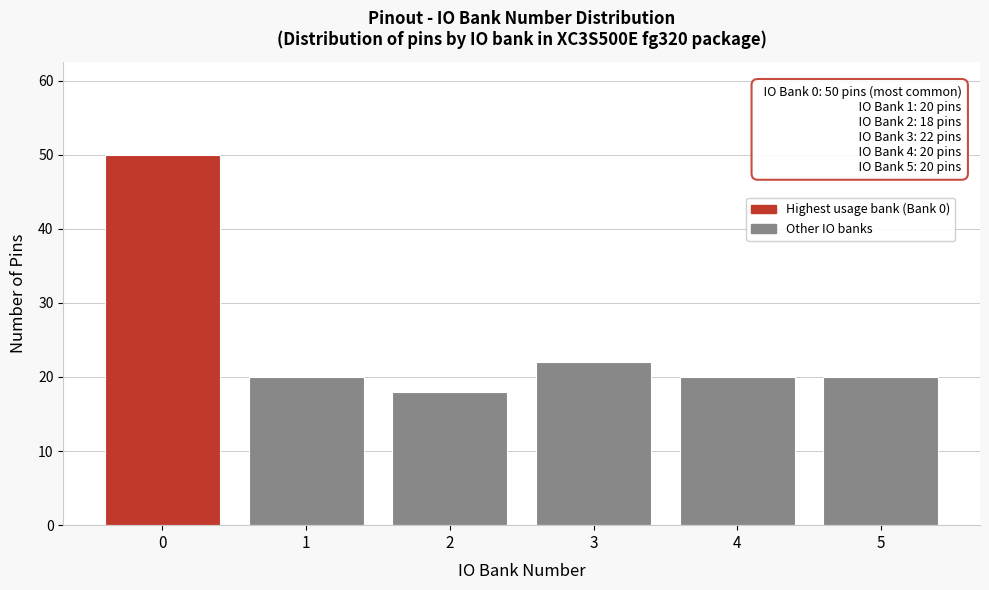

Over which range of the x-axis is the bar tallest?

-0.5 to 0.5